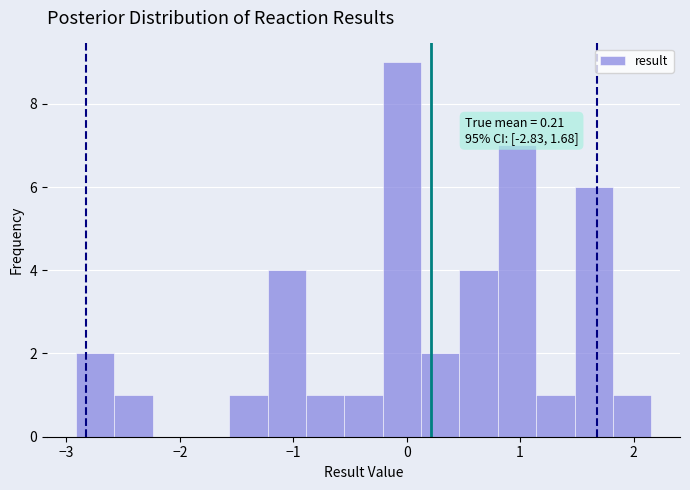

Around what value on the x-axis is the tallest bar? Give the approximate position of its centre, as read against the axis.

0.0